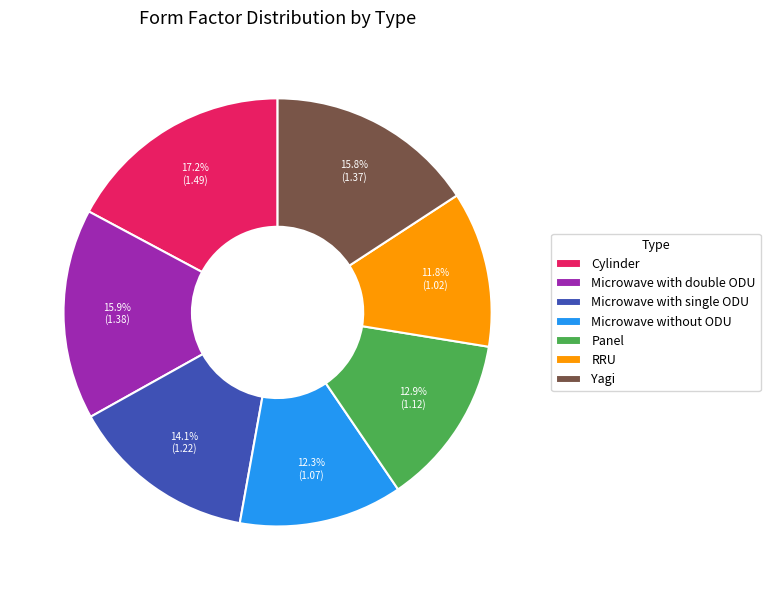

Between Yagi and Panel, which is larger?

Yagi